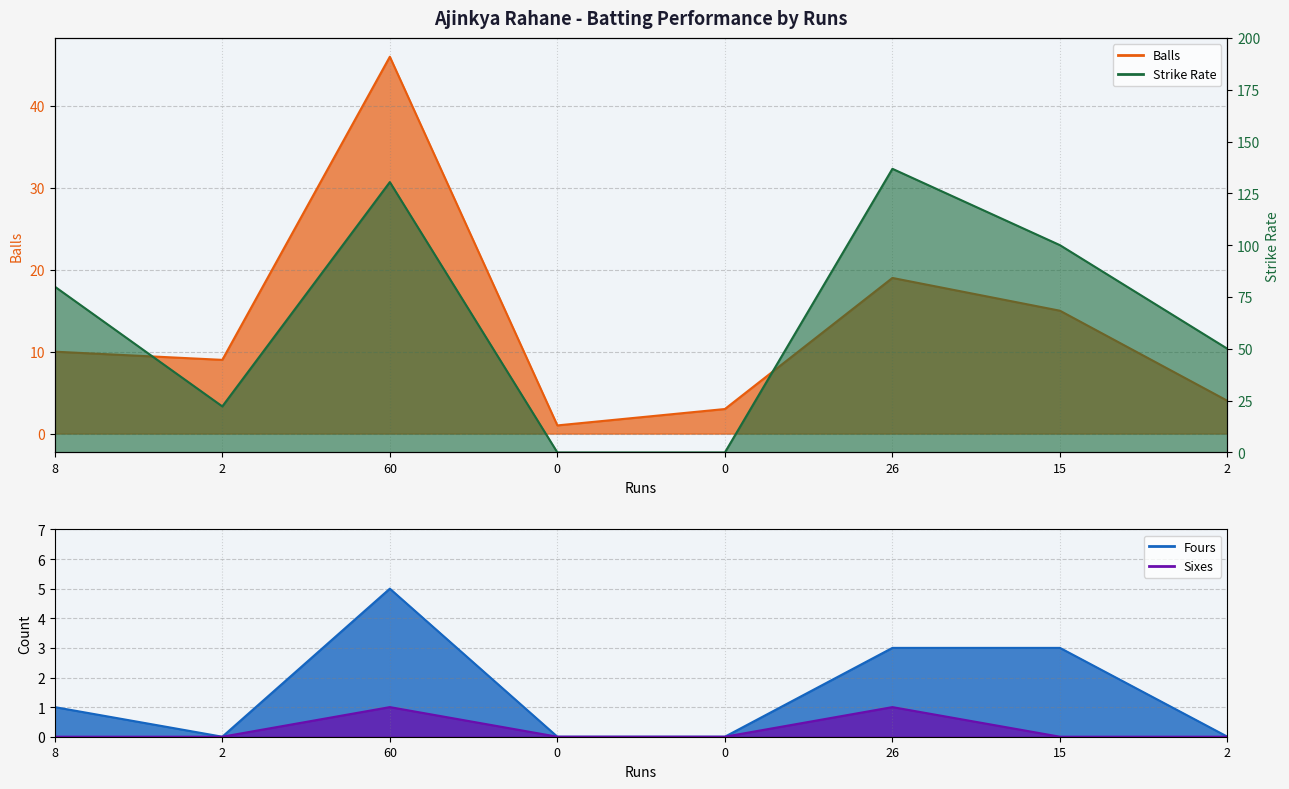

At which label does Balls reach its peak?

60